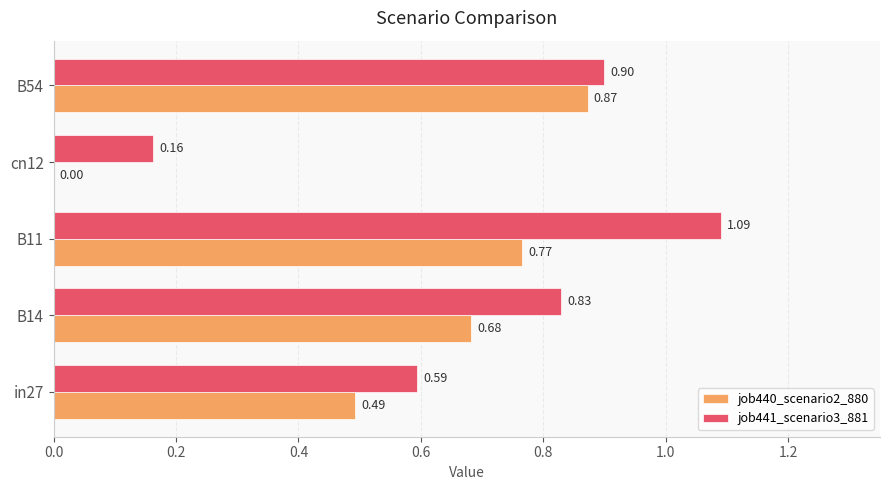

Which series changed the most between in27 and cn12?

job440_scenario2_880